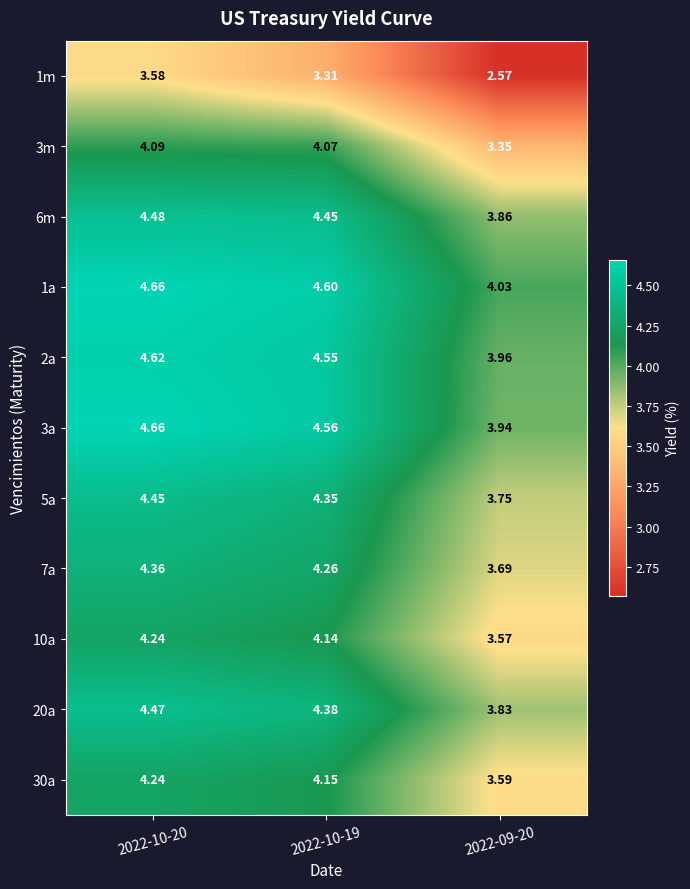

Is the value of 3a at 2022-10-20 greater than the value of 10a at 2022-10-20?

Yes